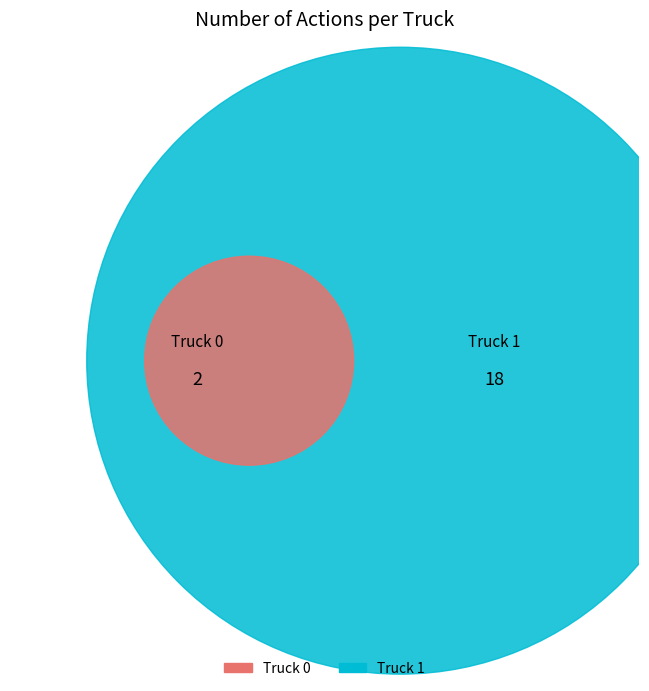

What is the largest slice in the pie chart?

Truck 1